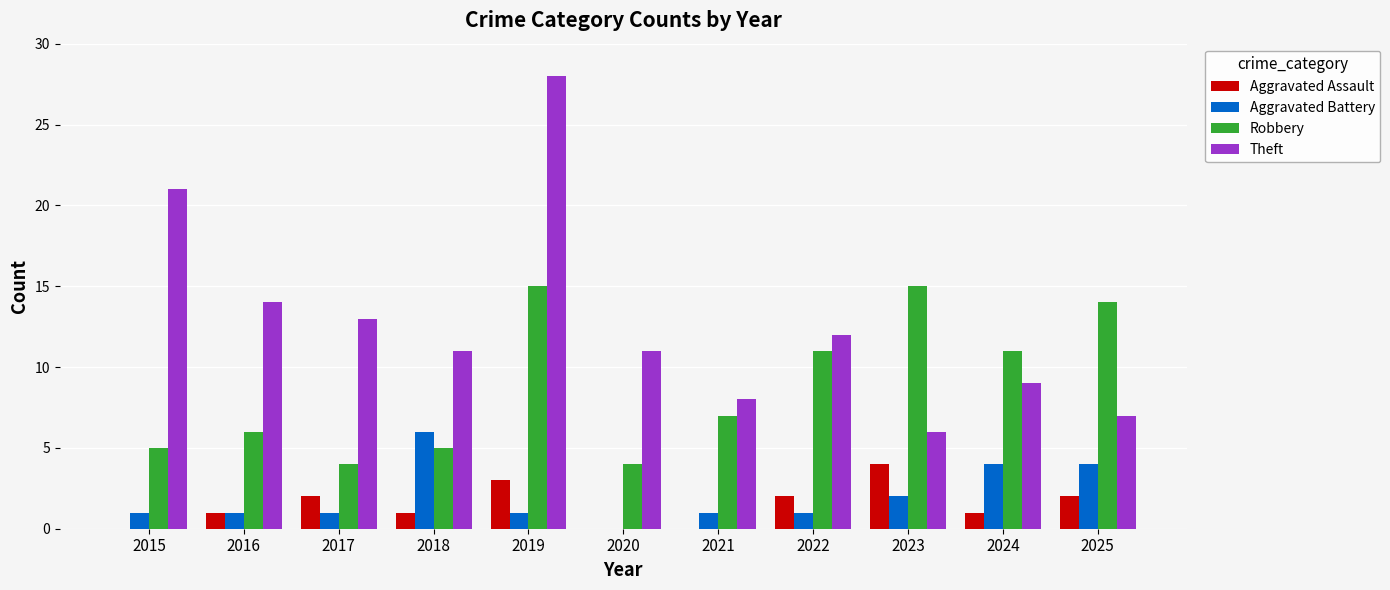

How many groups of bars are there?

11